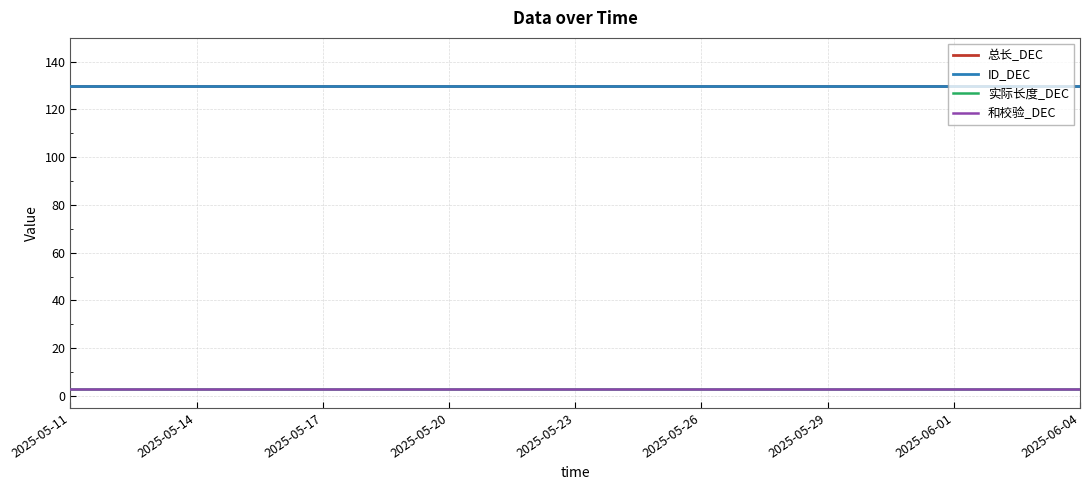

What is the label of the 12th point from the left?

11